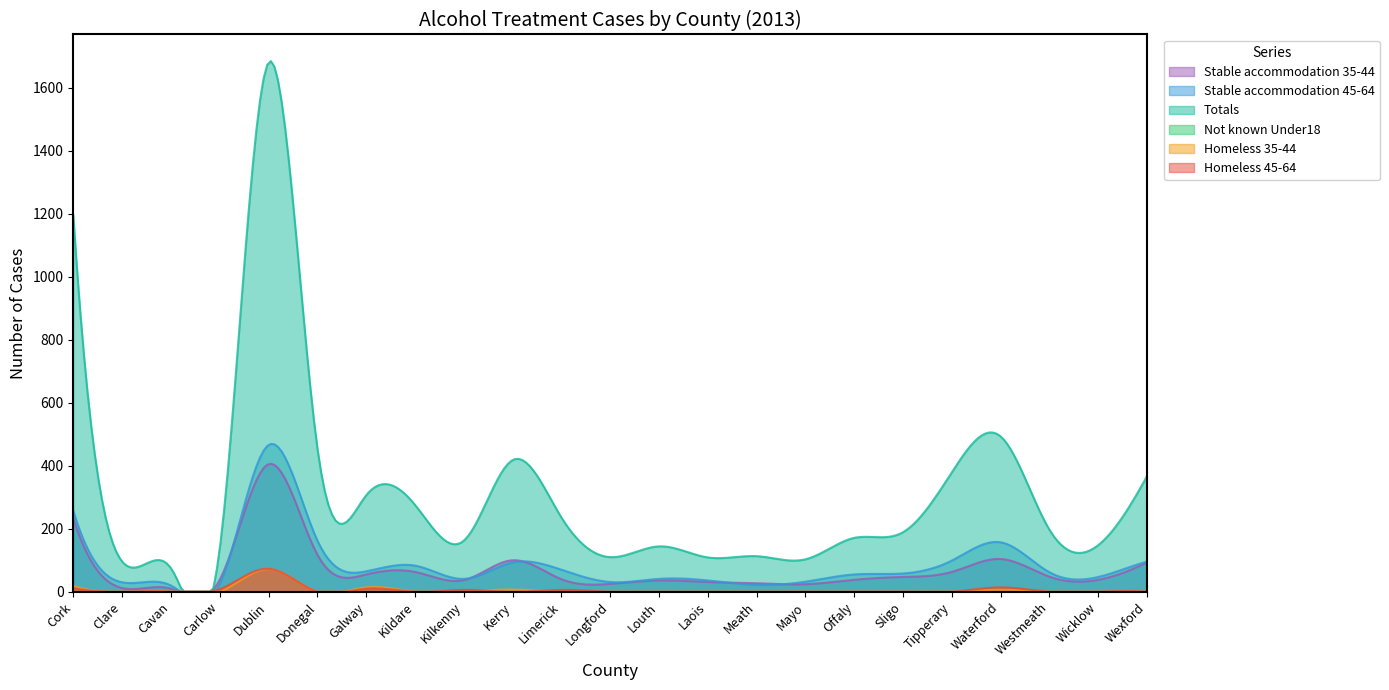

Where is the first local maximum for Stable accommodation 45-64?

Dublin